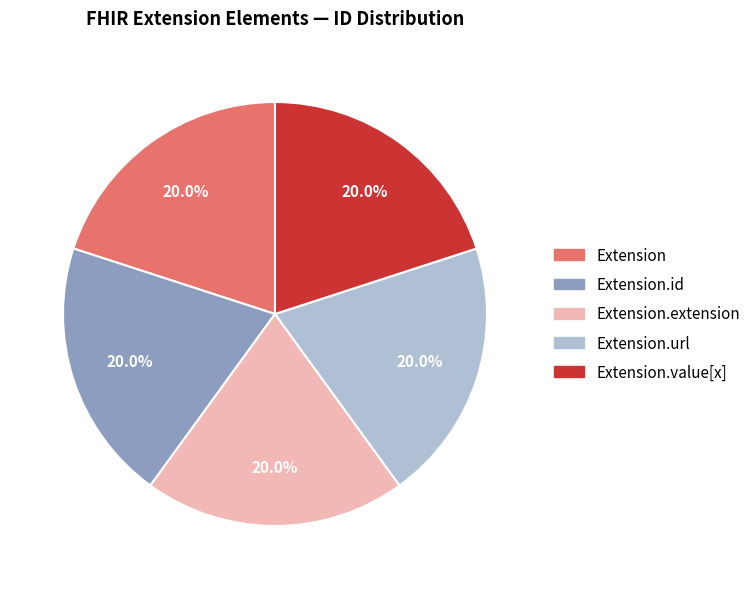

Is there any slice that represents more than half of the pie?

No